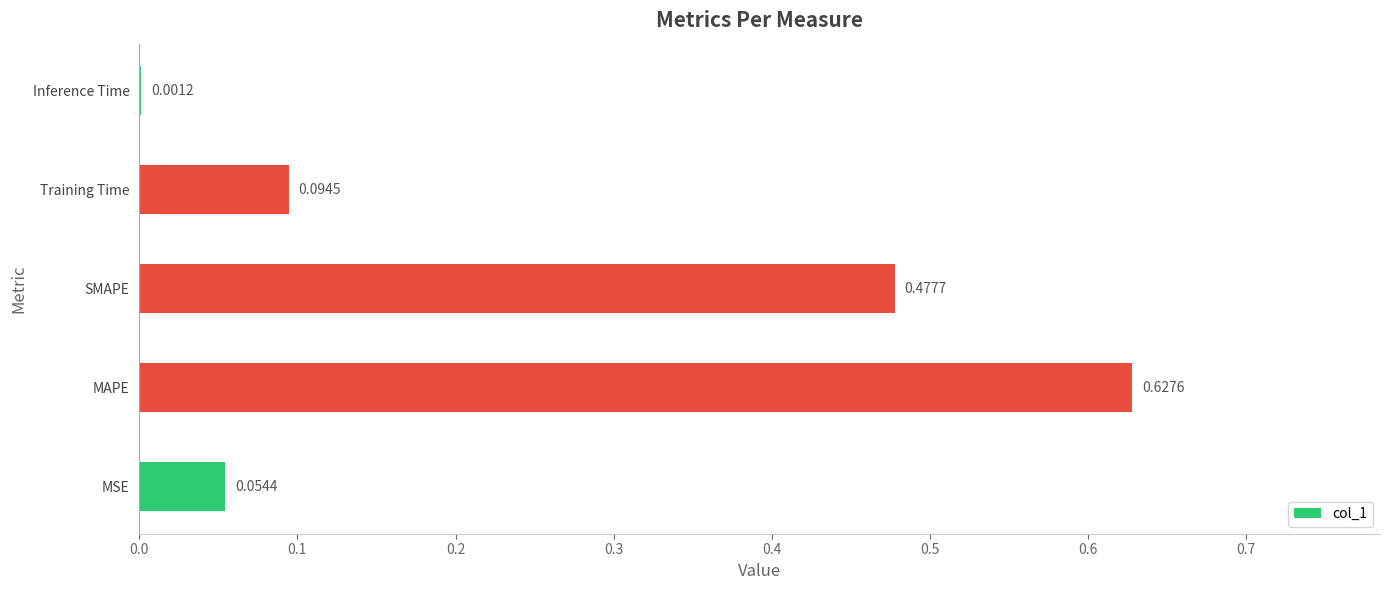

Which category has the highest value across all series?

MAPE